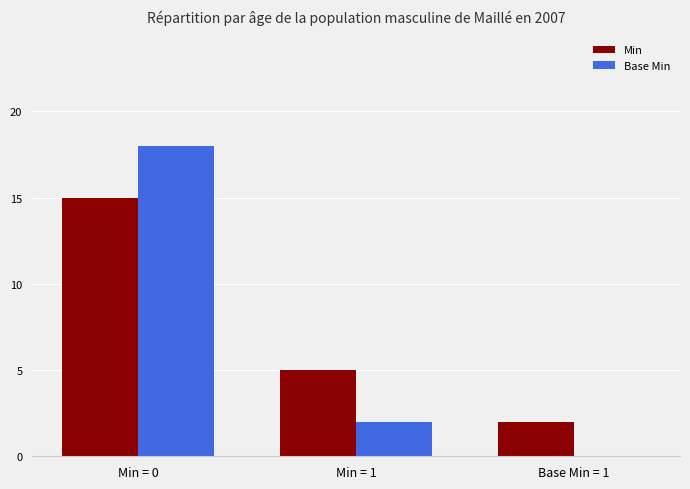

What is the sum of all Base Min values?

20